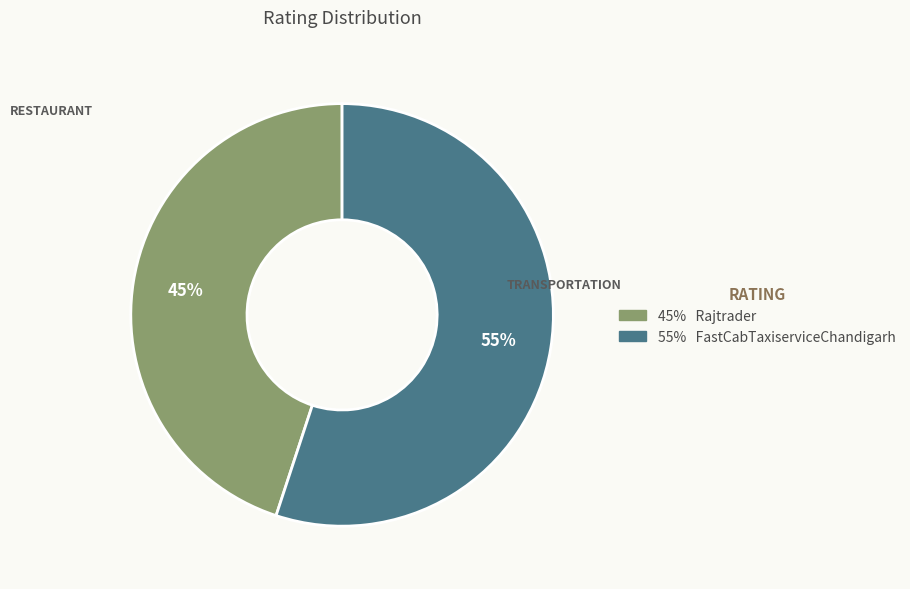

To the nearest percent, what is the average slice percentage?

50%